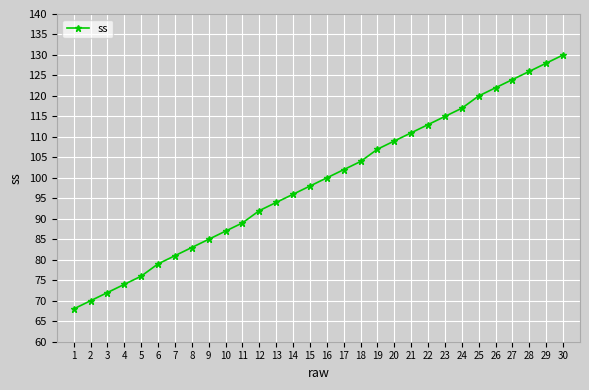

Rank the categories by value from lowest to highest.

1, 2, 3, 4, 5, 6, 7, 8, 9, 10, 11, 12, 13, 14, 15, 16, 17, 18, 19, 20, 21, 22, 23, 24, 25, 26, 27, 28, 29, 30